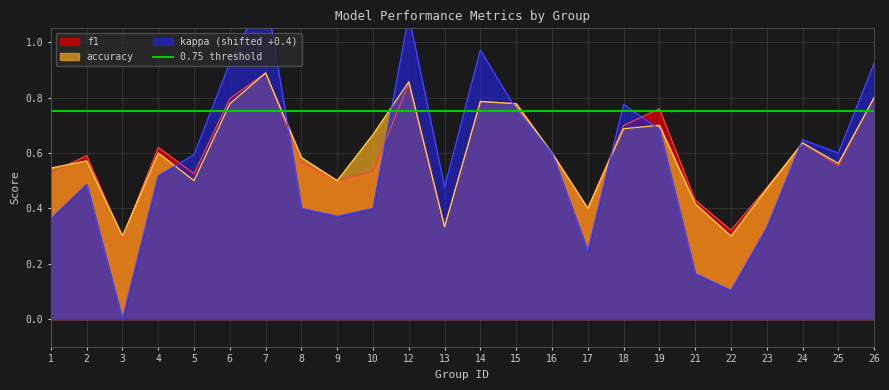

Is it true that accuracy equals 0.2 at 14?

False